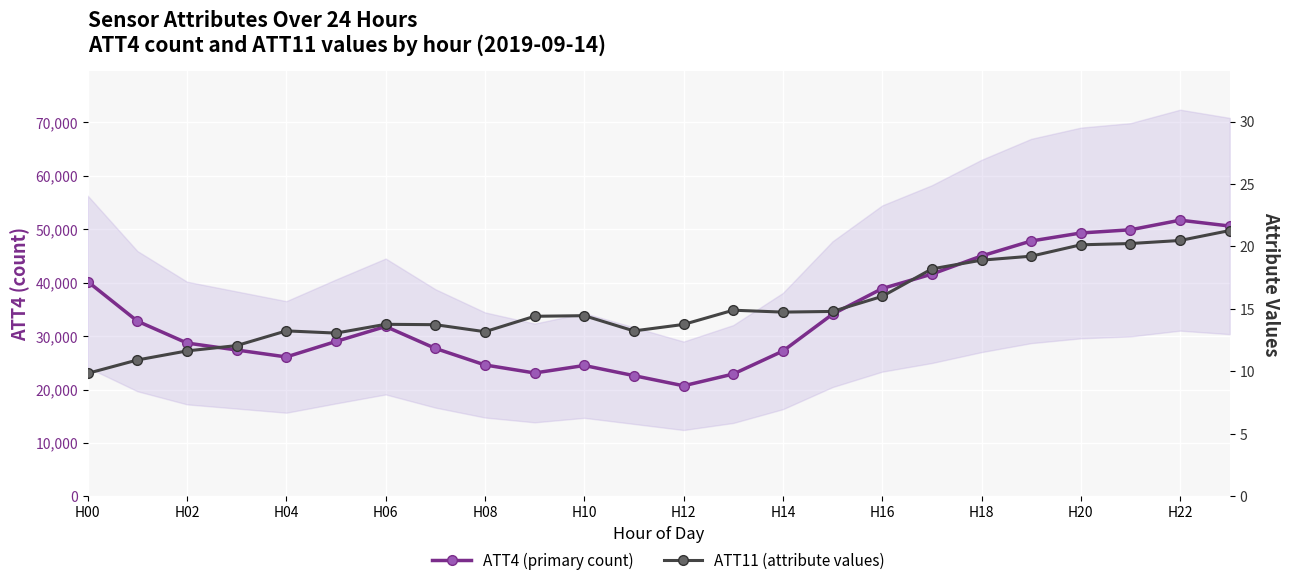

Is the value of ATT4 (primary count) at H06 greater than the value of ATT11 (attribute values) at H02?

Yes